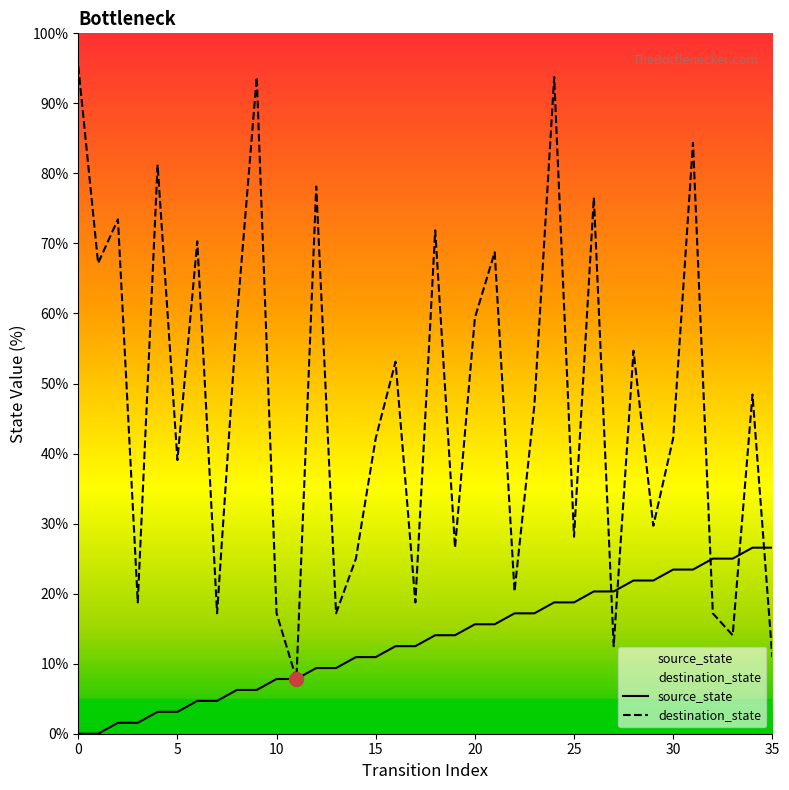

Between which two adjacent categories do source_state and destination_state first intersect?

26 and 27